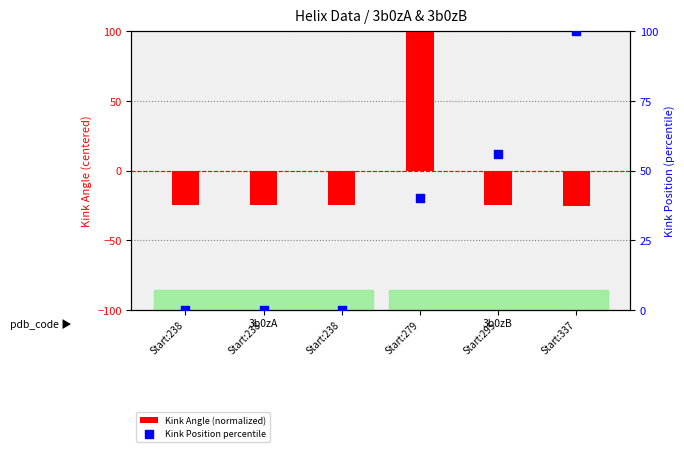

At which category is the sum across all series the highest?

Start:279